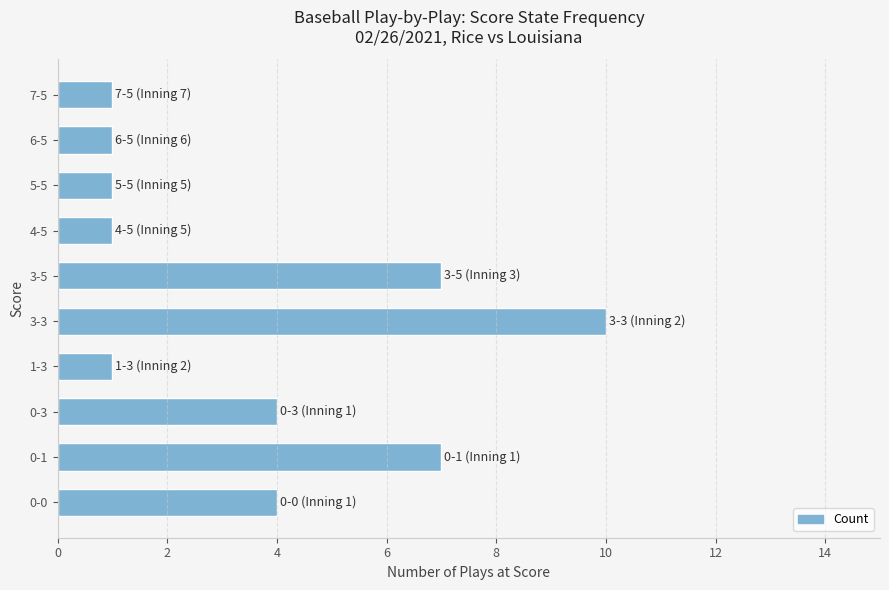

Is it true that the value at 0-0 is 7?

False